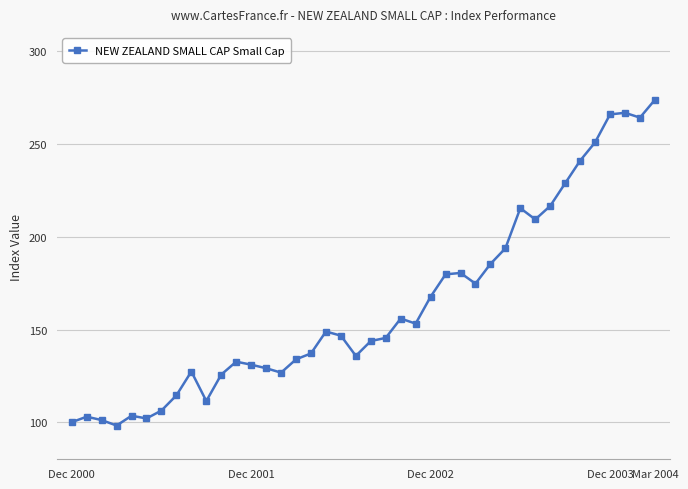

What is the greatest value displayed?

273.9